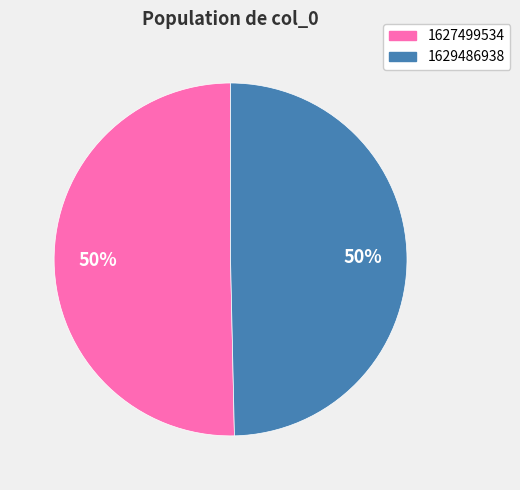

Do 1629486938 and 1627499534 together represent more than half of the pie?

Yes